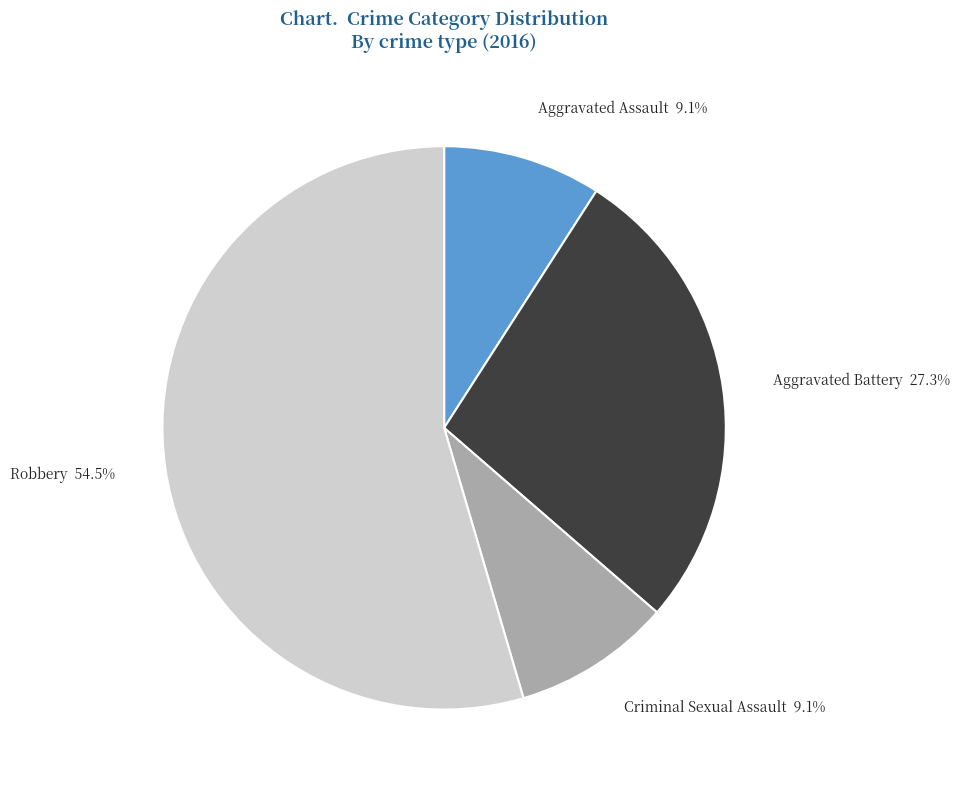

How many slices are in this pie chart?

4